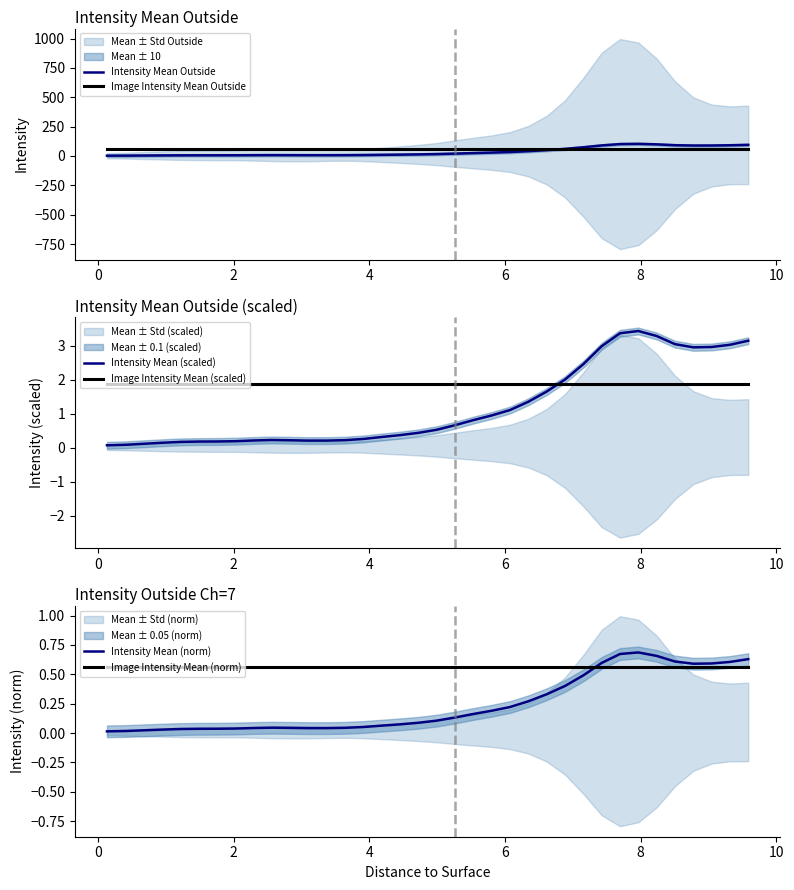

What is the average value of the Image Intensity Mean Outside series?

56.5